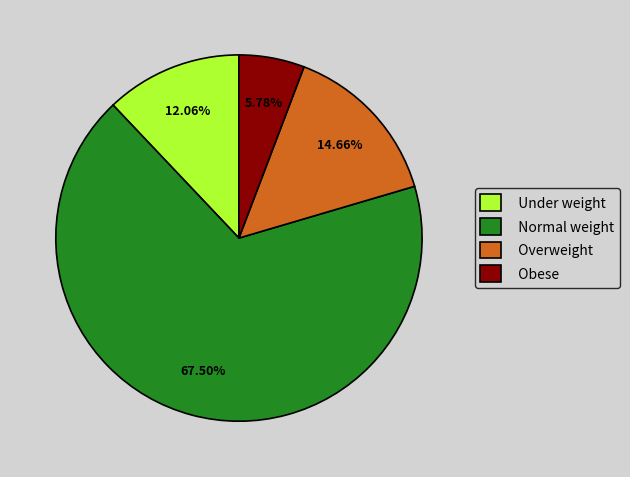

Which category has the smallest portion of the pie?

Obese